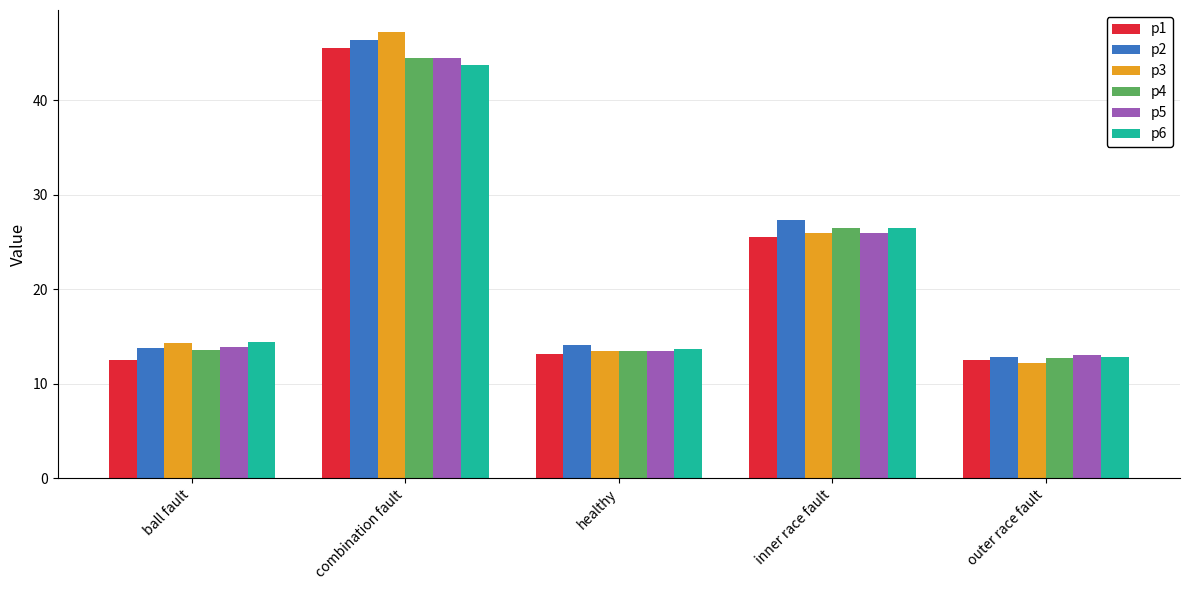

Which label corresponds to the largest value in the chart?

combination fault